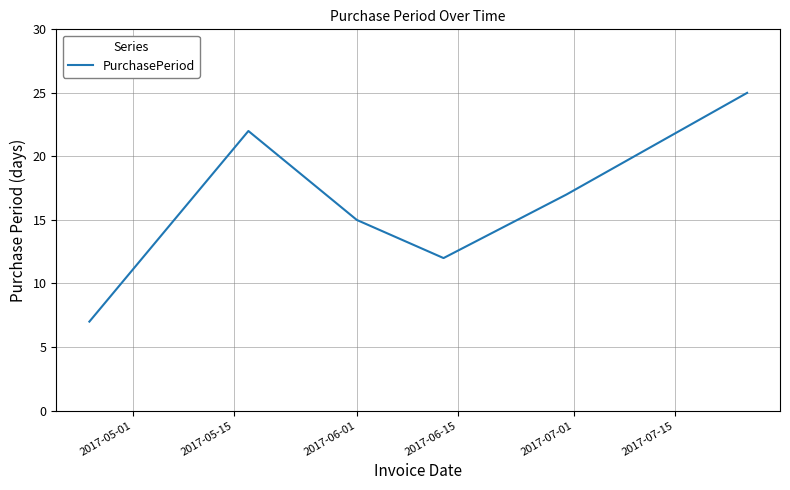

What is the minimum value shown in the chart?

7